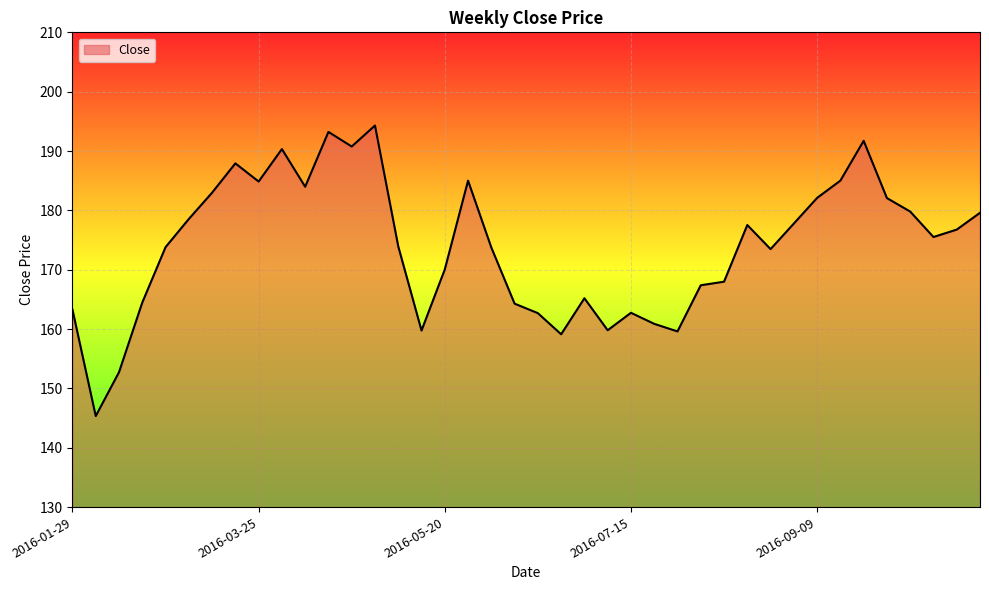

What is the difference between the maximum and minimum values?

49.0